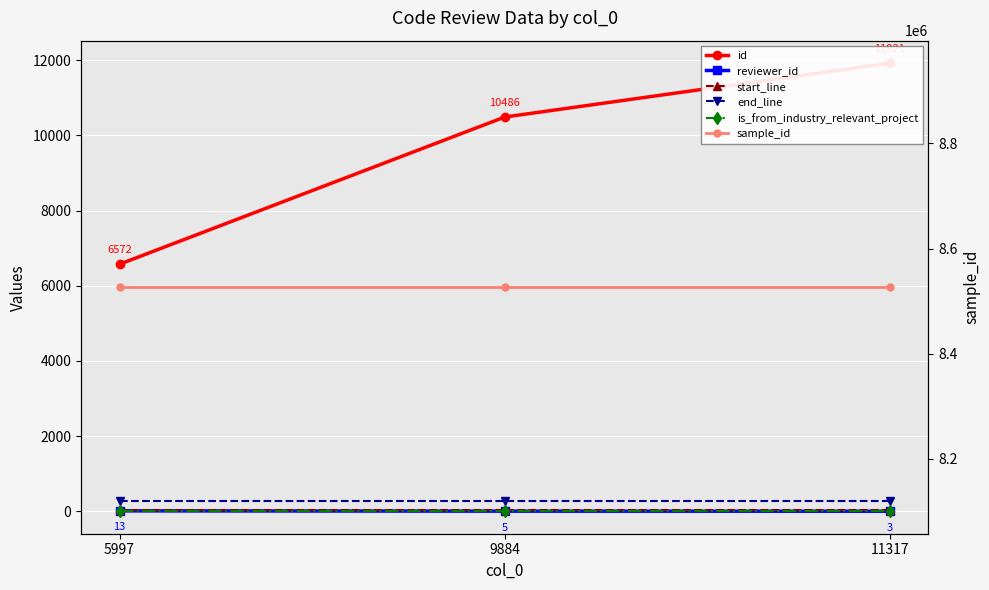

What is the total value across all series at 11317?

8538721